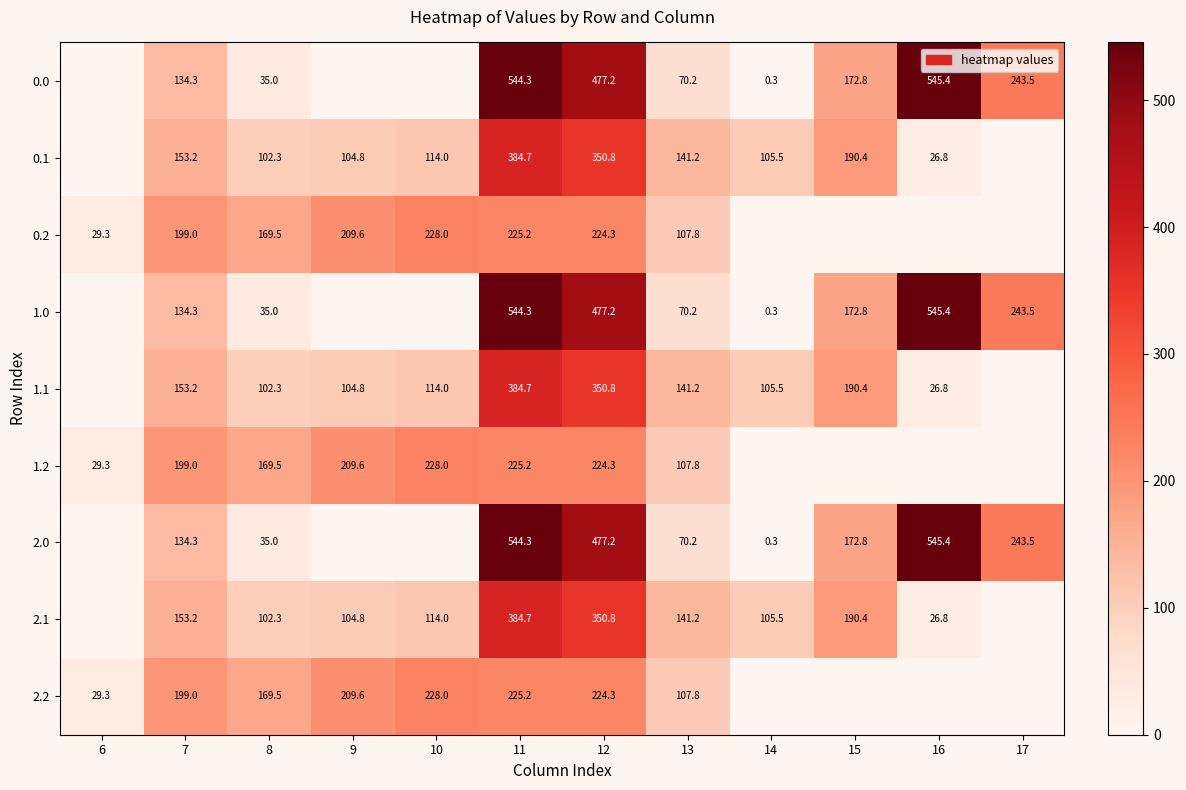

Is it true that 2.1 equals 154.6 at 8?

False